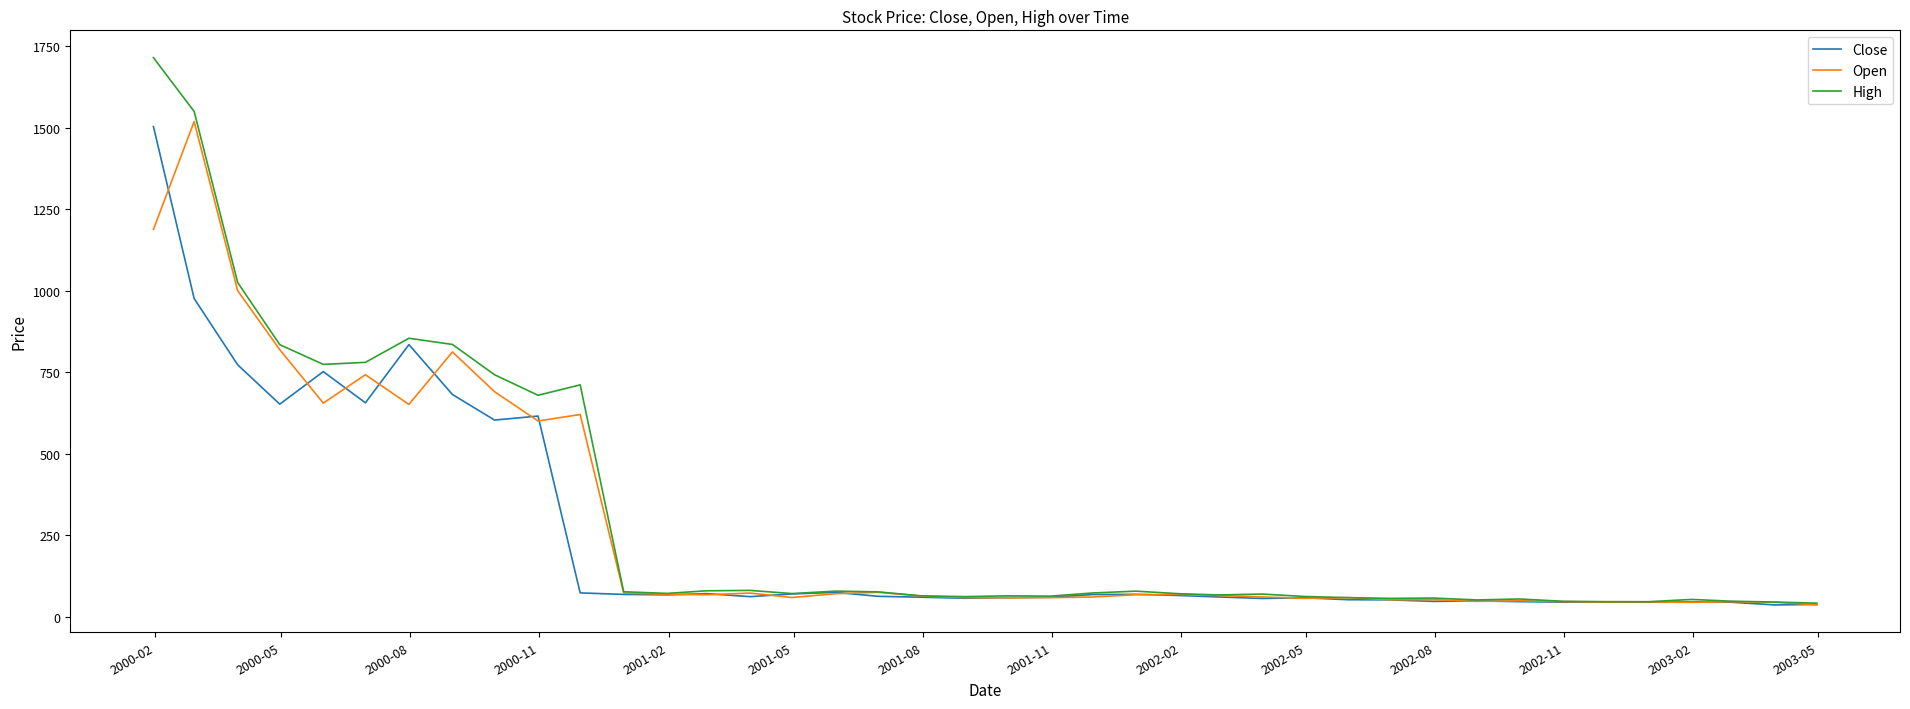

Which series has the widest spread of values?

High